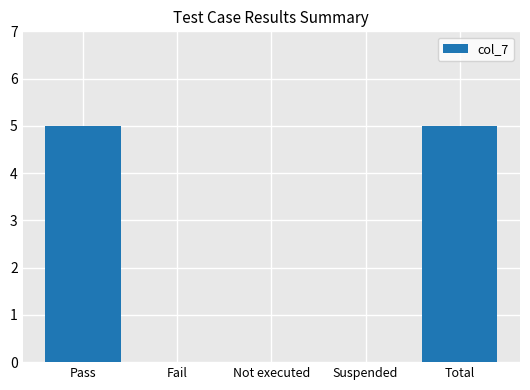

What is the sum of all values?

10